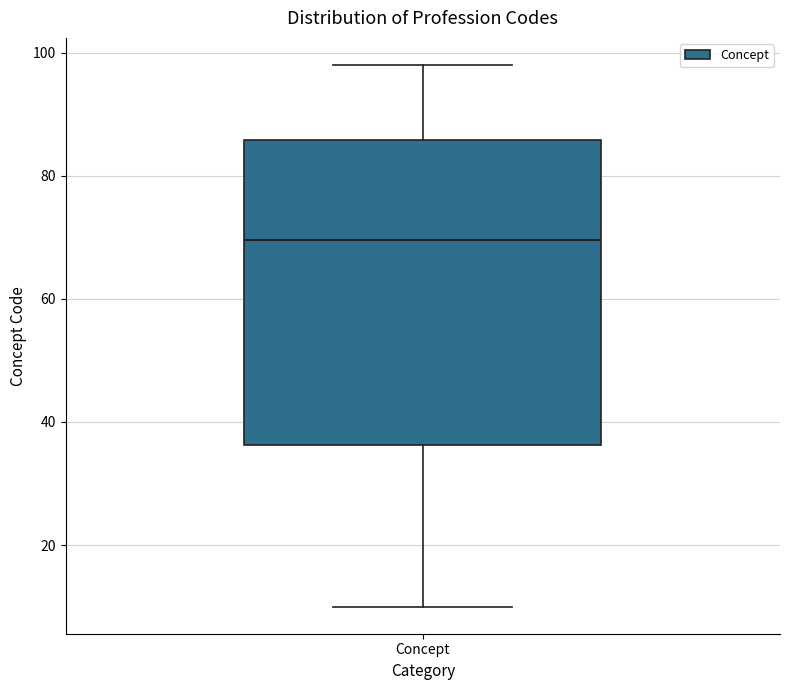

Transcribe this box plot: give where the median line is, the range the box spans, and where the two whiskers end, as read against the y-axis. The values are not printed on the chart, so give them approximately, as read against the axis.

median 70, box 36 to 86, whiskers 10 to 98